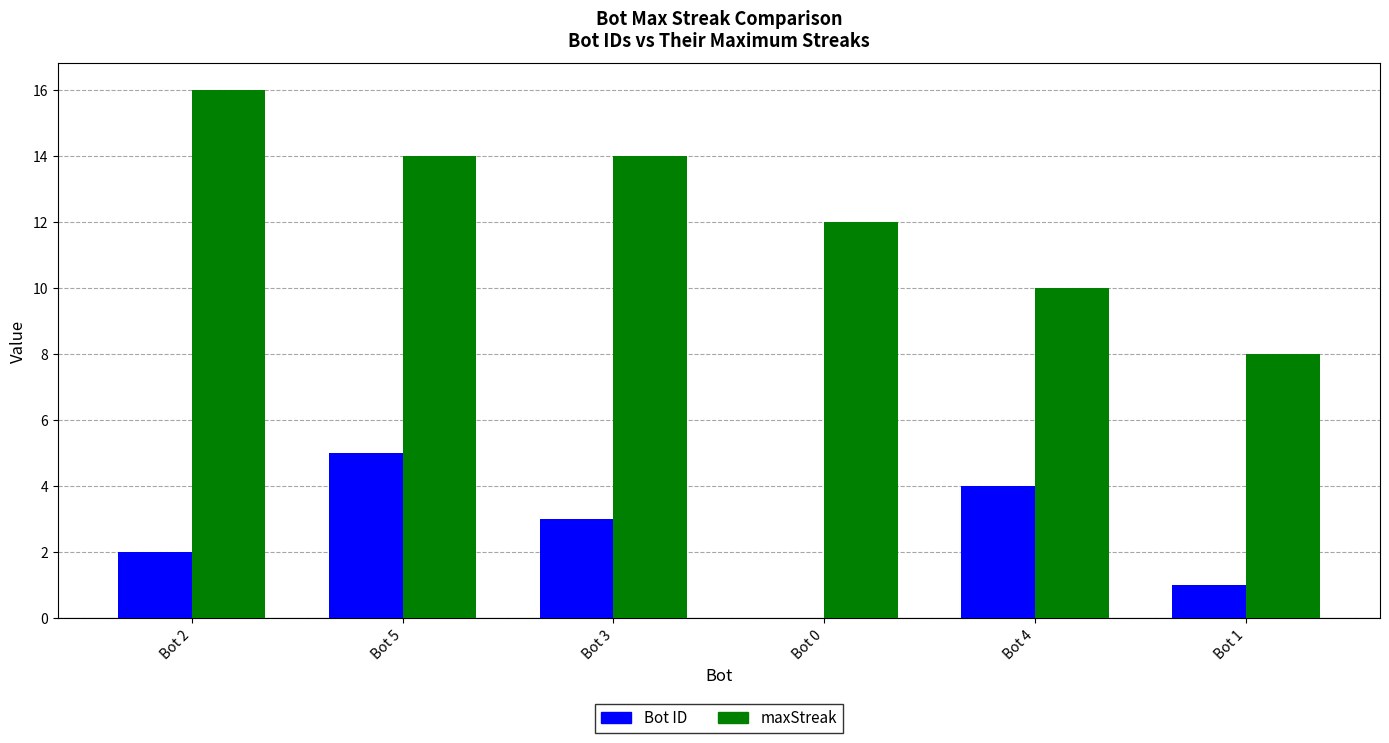

Which category has the highest value across all series?

Bot 2